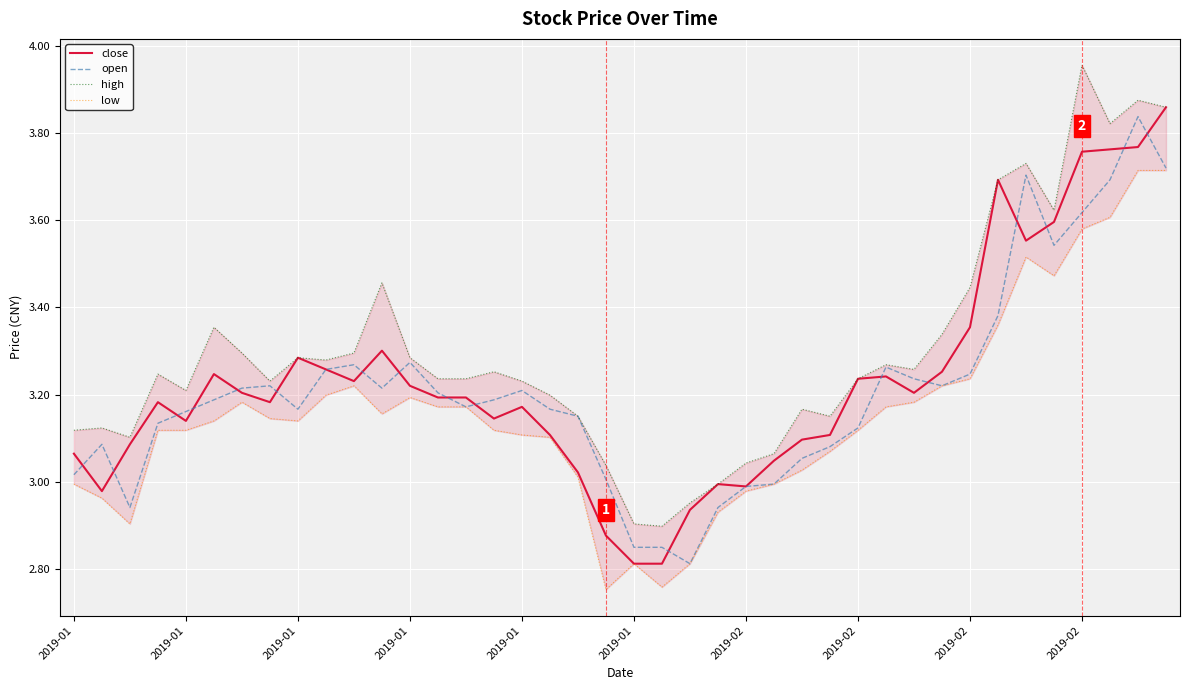

How many lines are shown in the chart?

4